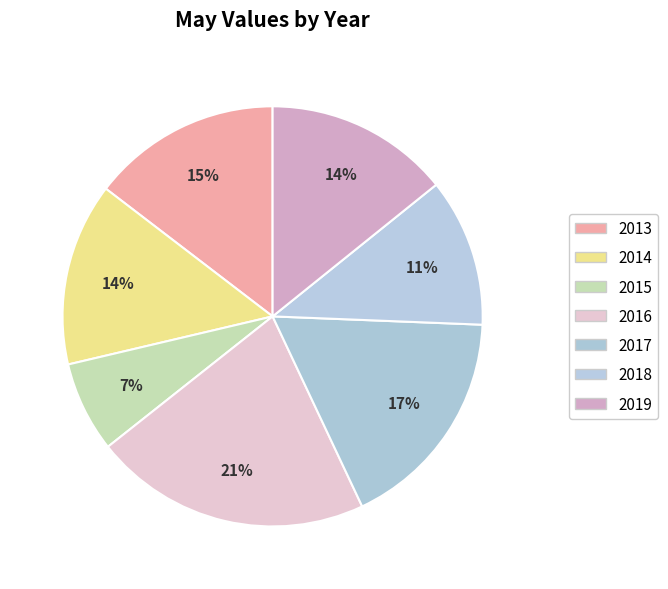

Which slice is the smallest?

2015